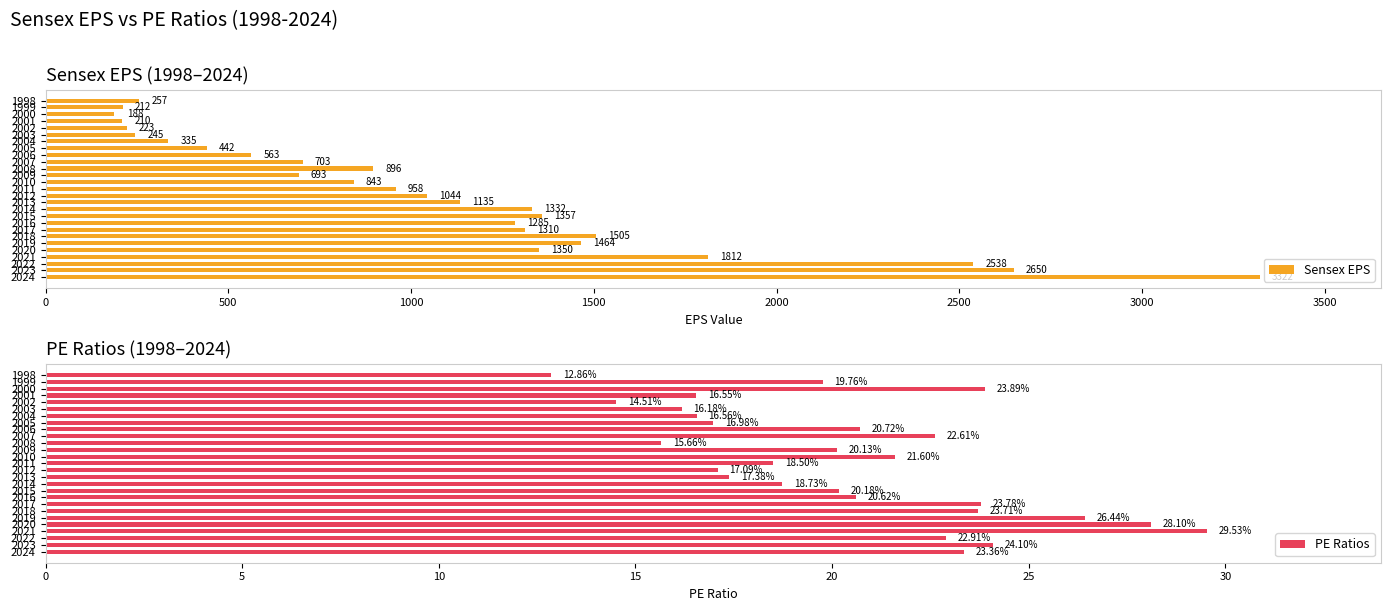

List the labels in order of PE Ratios value, smallest first.

1998, 2002, 2008, 2003, 2001, 2004, 2005, 2012, 2013, 2011, 2014, 1999, 2009, 2015, 2016, 2006, 2010, 2007, 2022, 2024, 2018, 2017, 2000, 2023, 2019, 2020, 2021